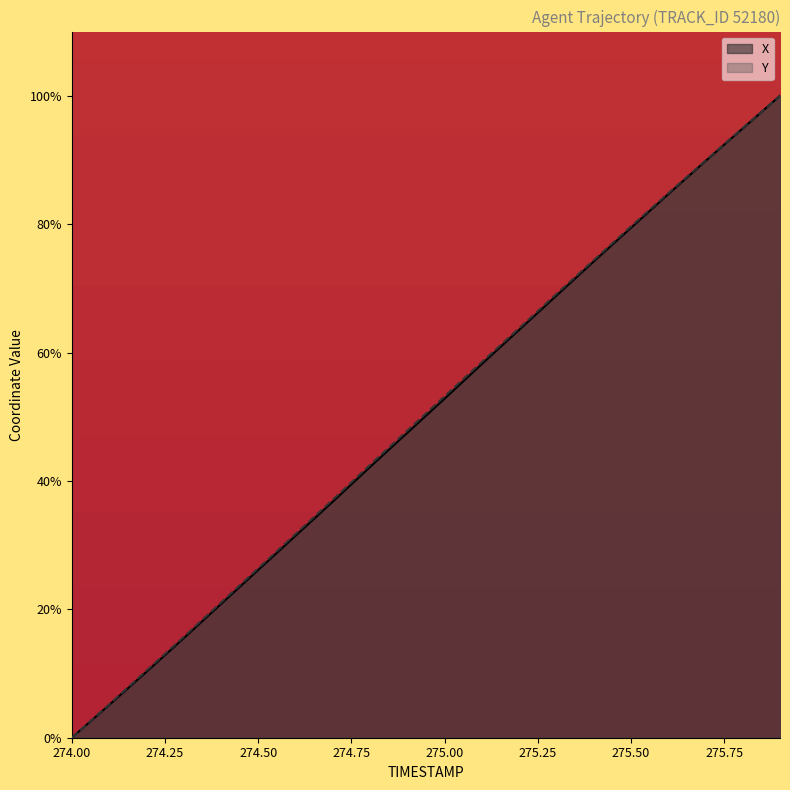

How many values in Y are above zero?

19